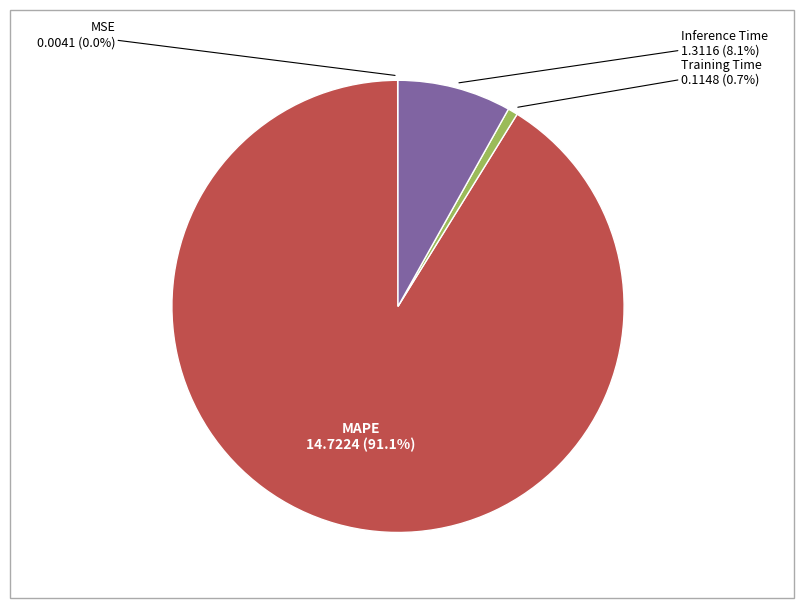

What portion of the pie excludes Training Time?

99.3%